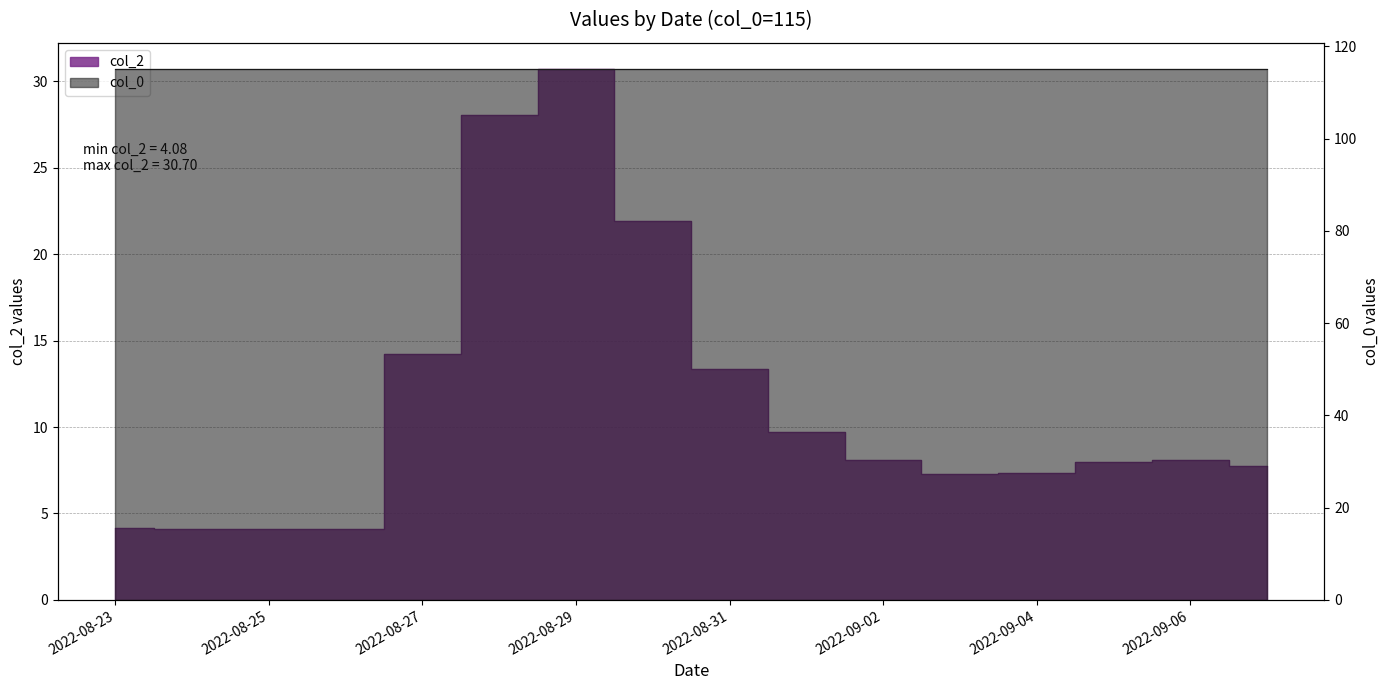

What is the label of the 11th point from the left?

2022-09-02